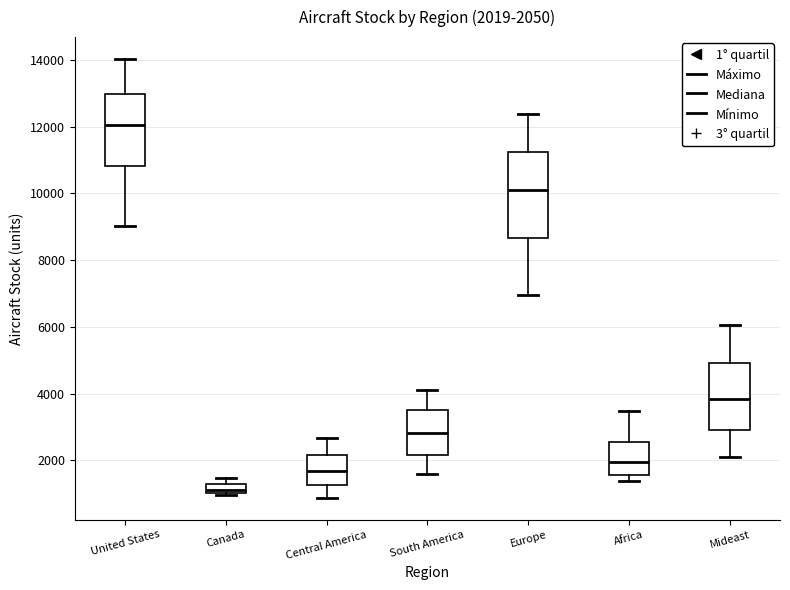

Comparing the boxes themselves (not the whiskers), which one is the tallest?

Europe